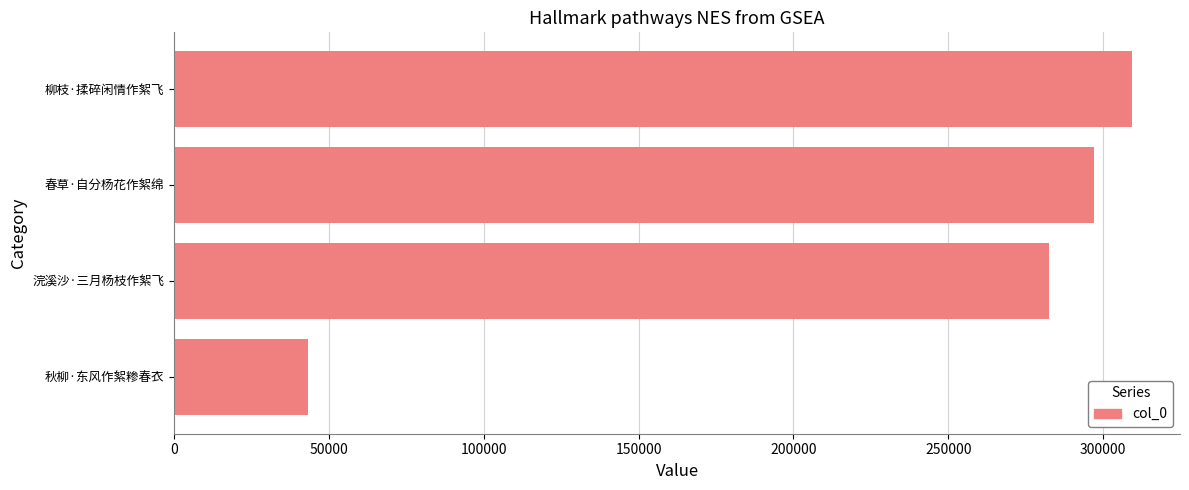

Where is the data nearest to the value 176381?

浣溪沙·三月杨枝作絮飞